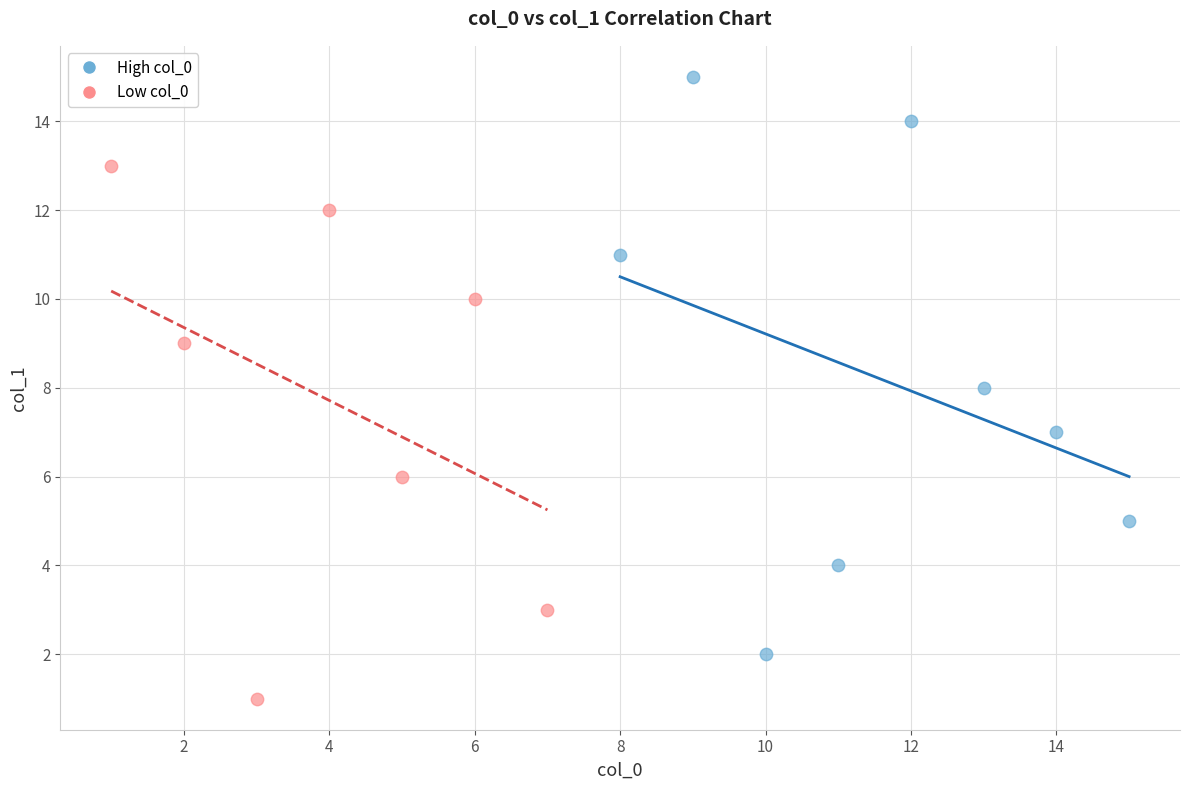

Which series reaches the minimum Y coordinate?

Low col_0